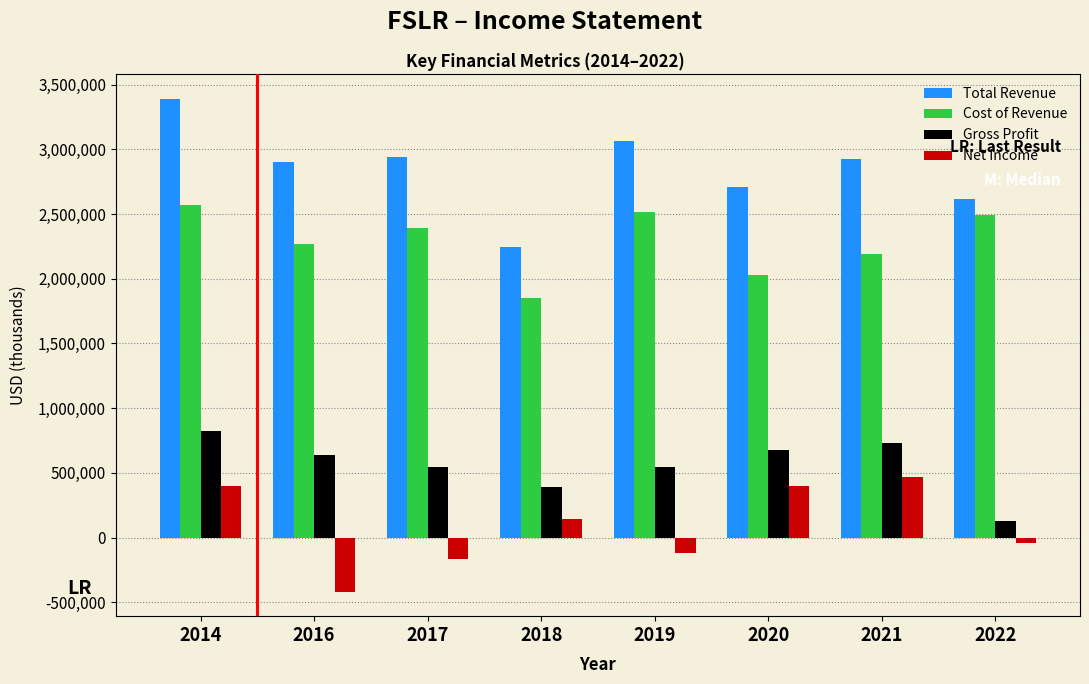

What is the difference between the highest and lowest values at 2018?

2099700